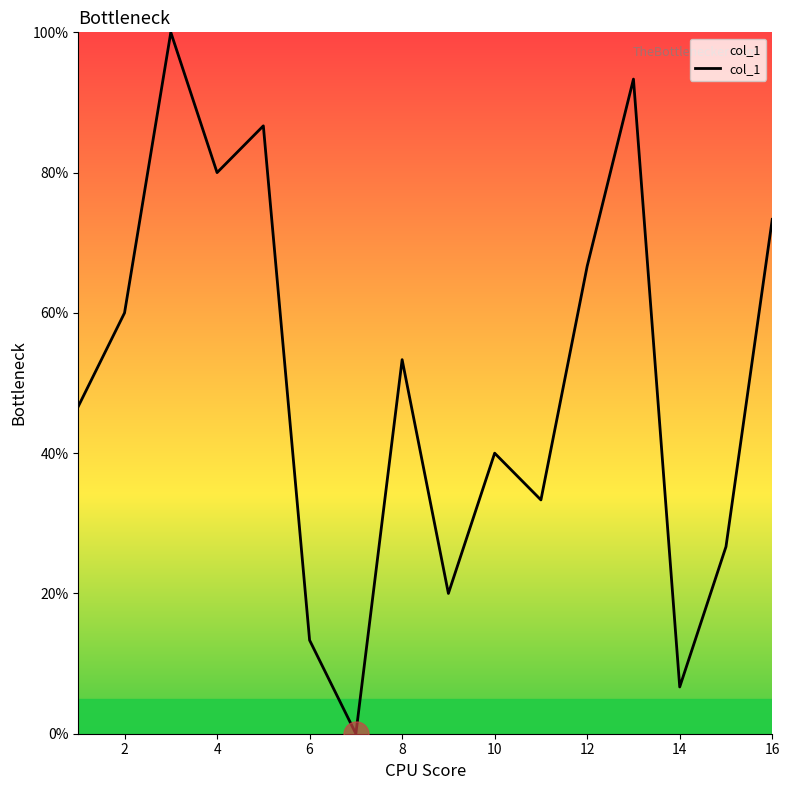

What is the maximum value shown in the chart?

100.0